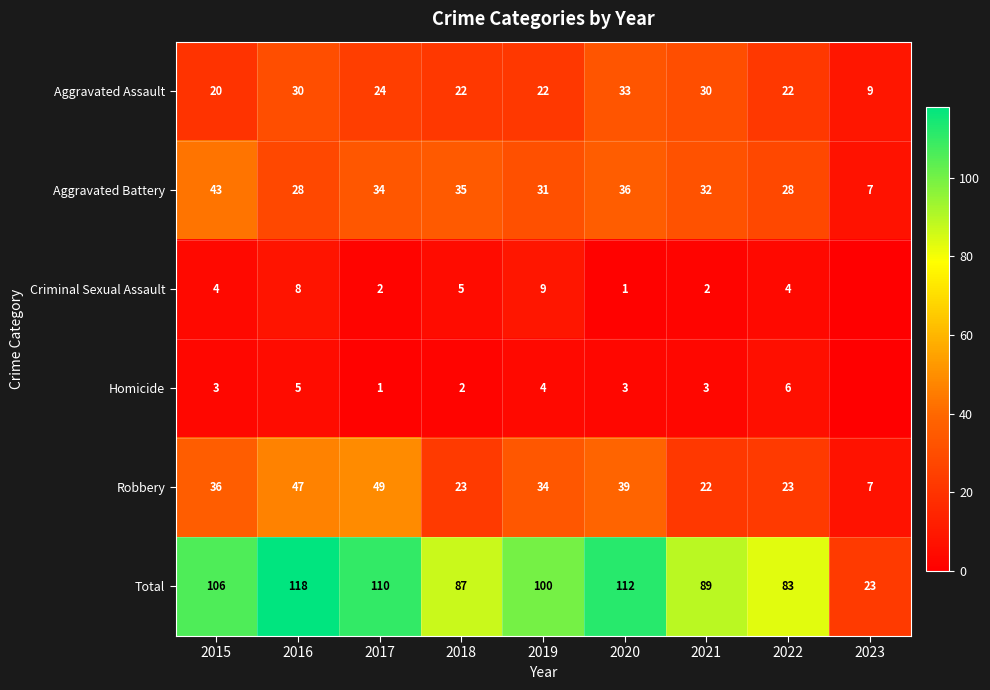

What is the sum of all Aggravated Battery values?

274